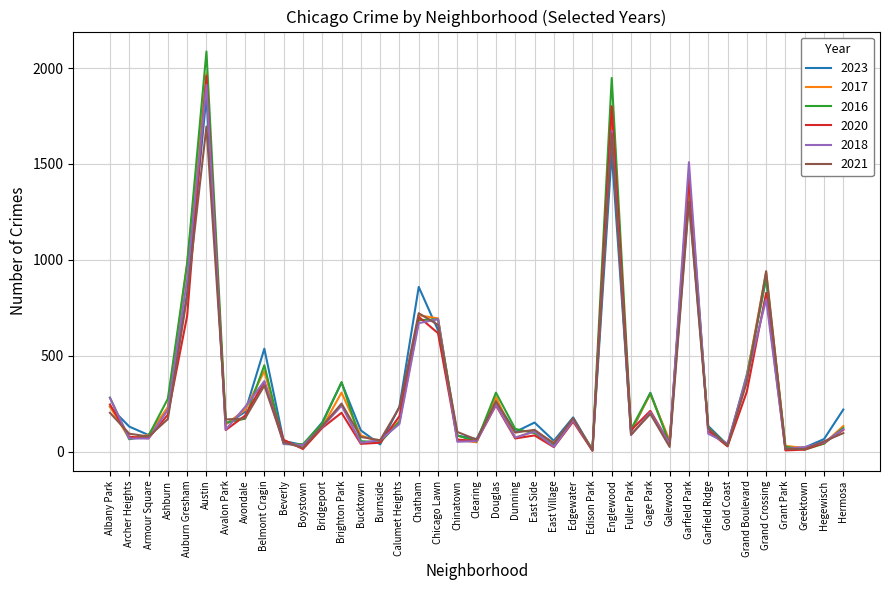

What is the total value across all series at Gage Park?

1528